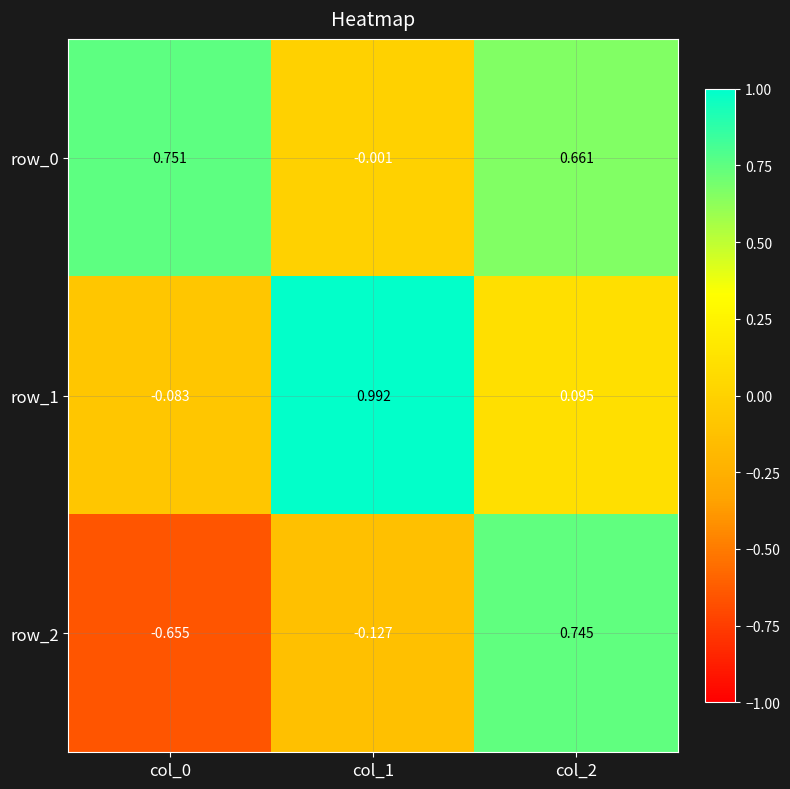

The value of row_0 at col_0 is 1.1. True or false?

False